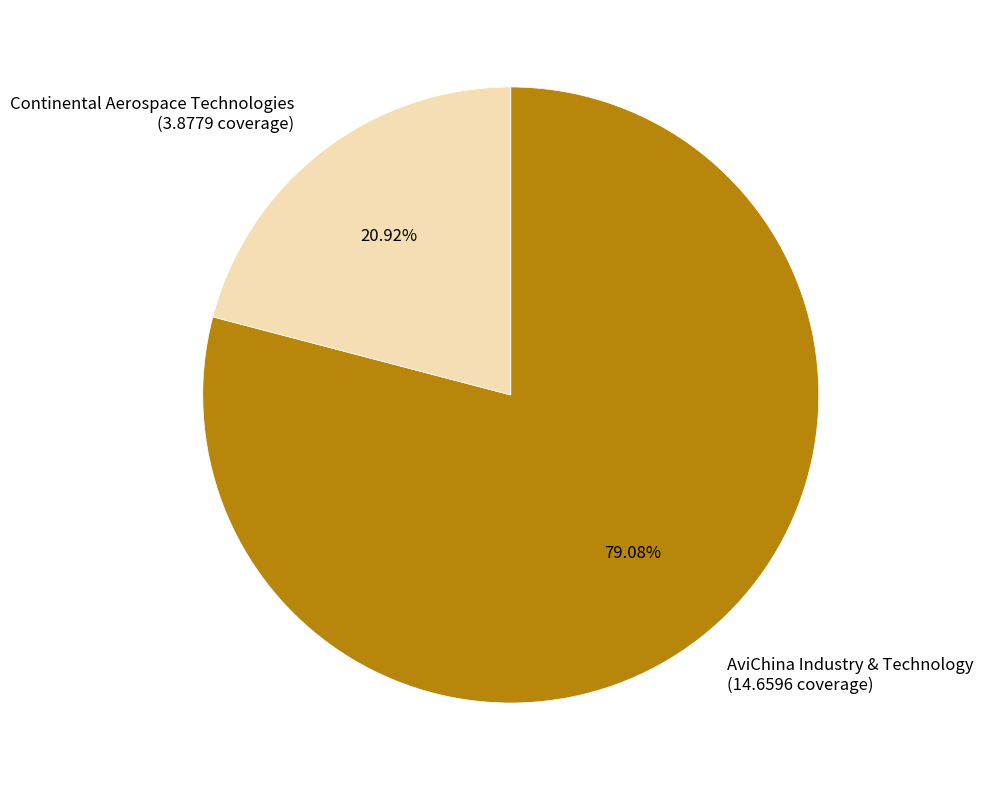

Does any single category account for the majority?

Yes